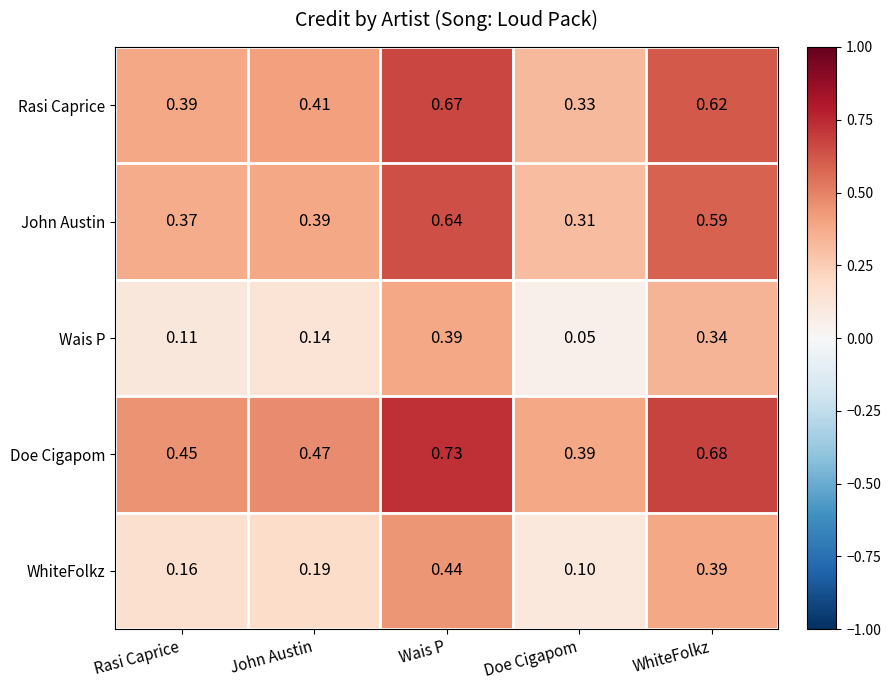

At which category does the chart reach its peak across all series?

Wais P